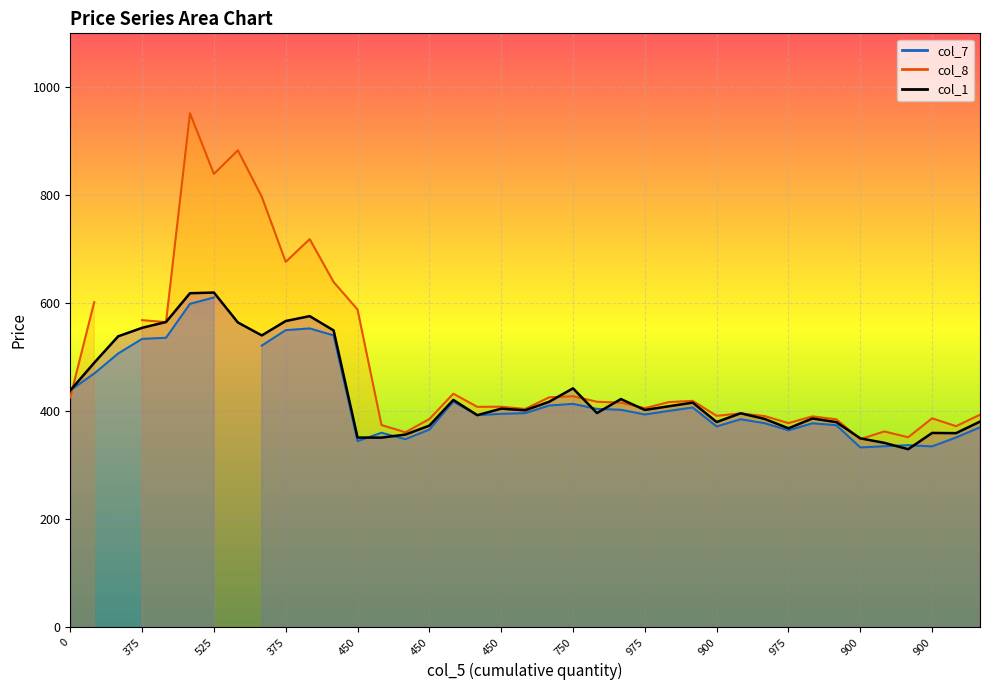

What is the total value across all series at 375?

1657.7